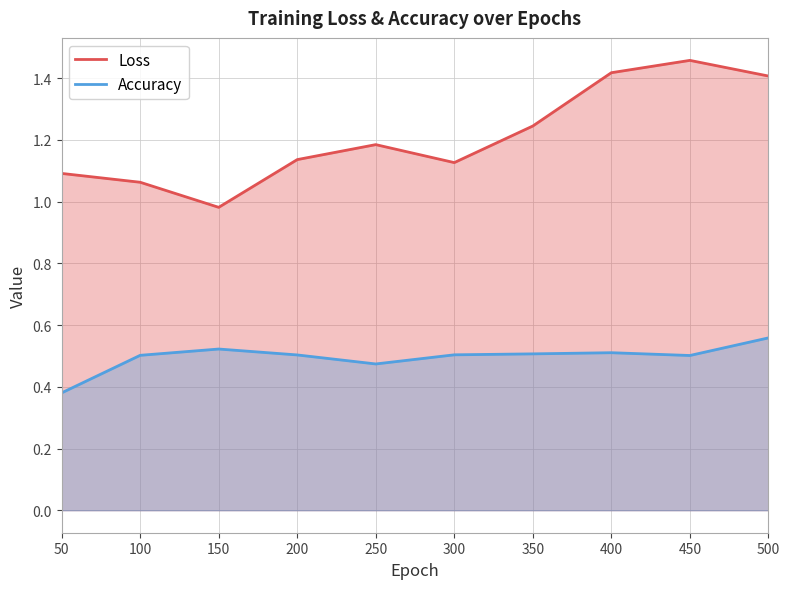

What is the approximate value of Loss at 350?

1.2